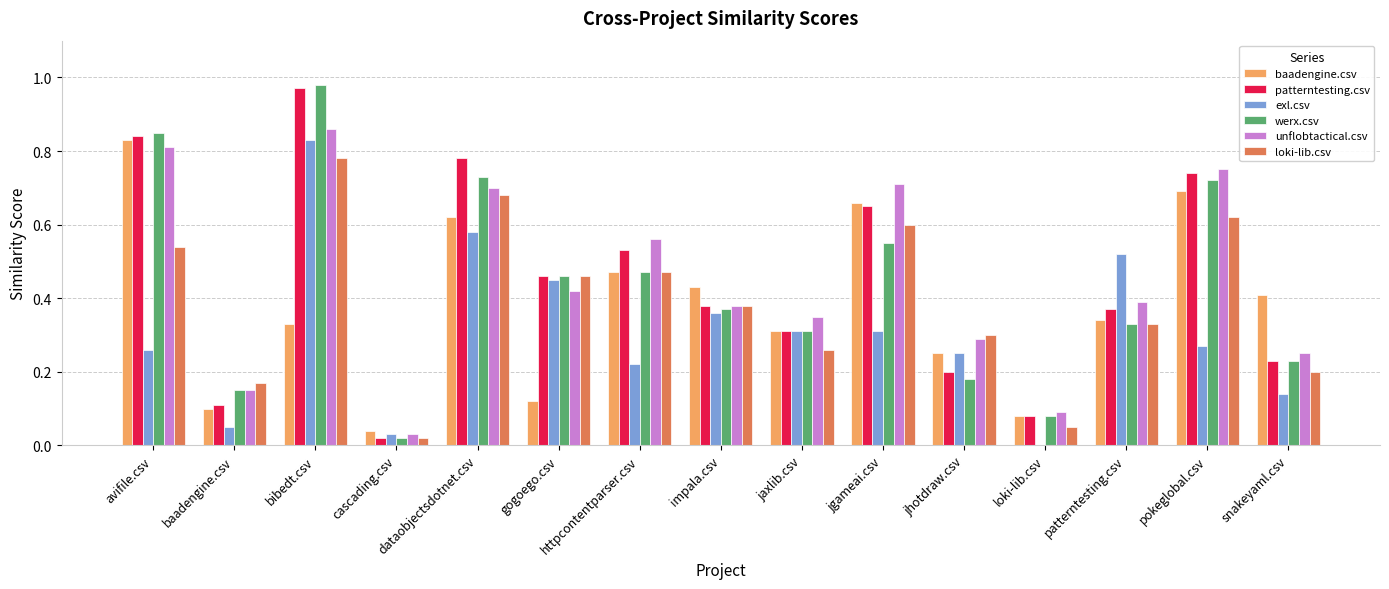

What is the sum of all patterntesting.csv values?

6.7